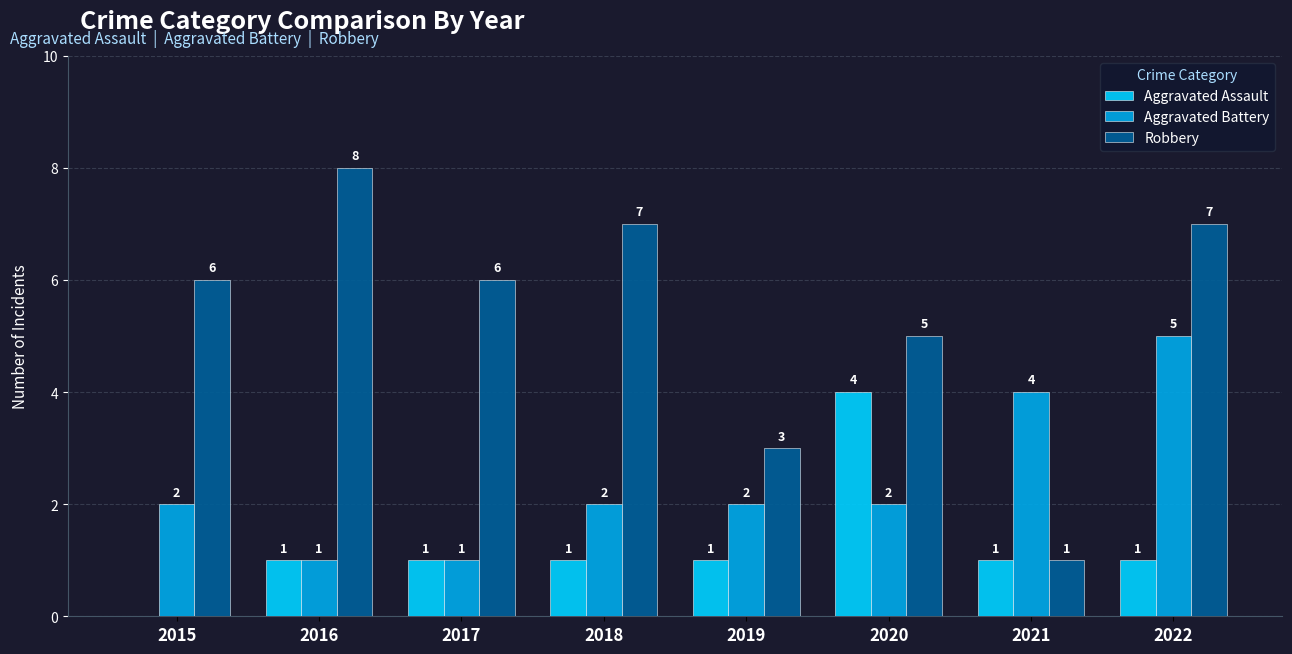

What is the sum of all Aggravated Battery values?

19